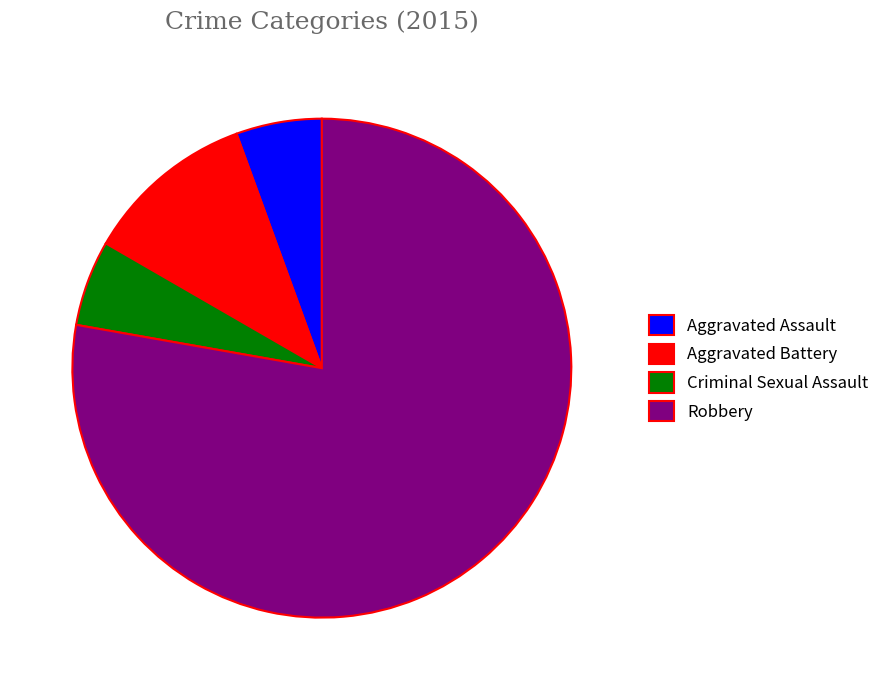

True or false: Criminal Sexual Assault accounts for 6% of the total.

True